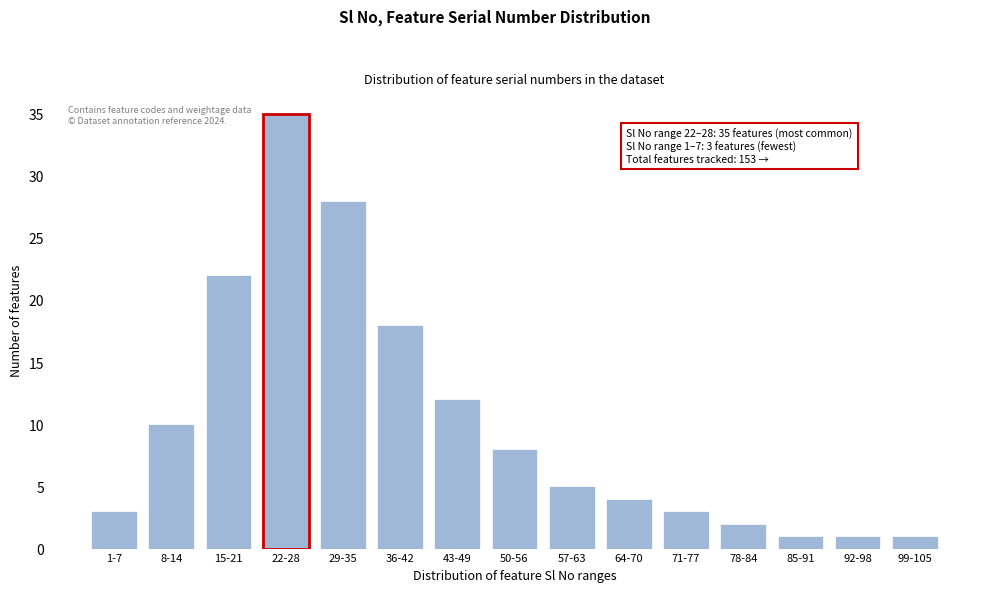

Reading left to right, list all the values displayed in this chart.

3	10	22	35	28	18	12	8	5	4	3	2	1	1	1